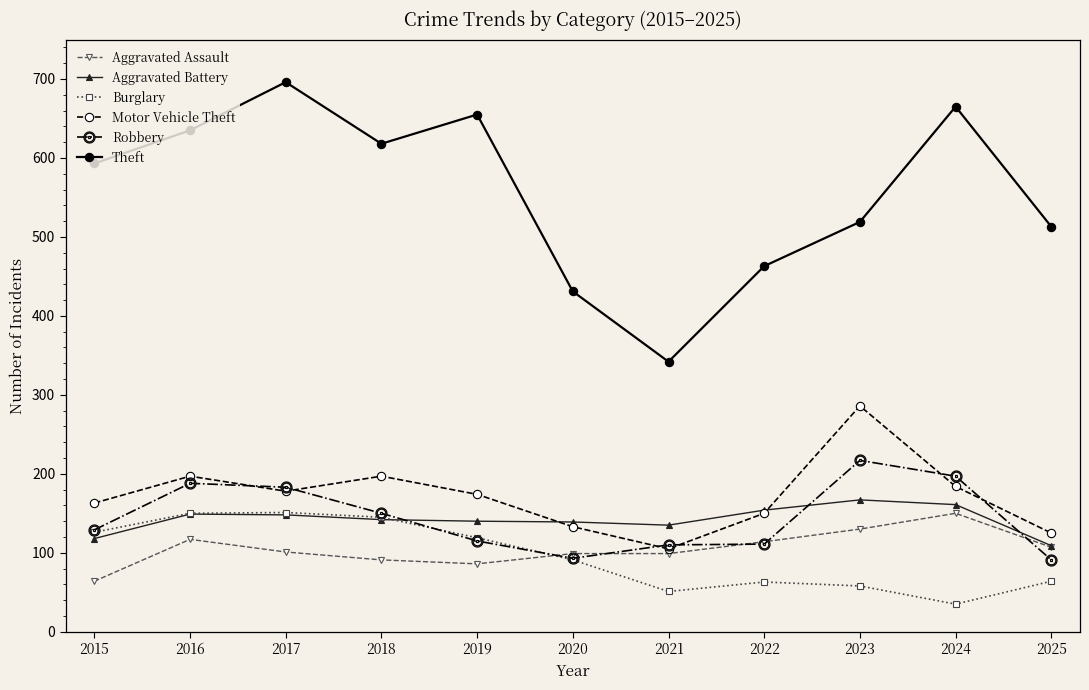

What is the difference between the maximum and minimum values in the Aggravated Assault series?

86